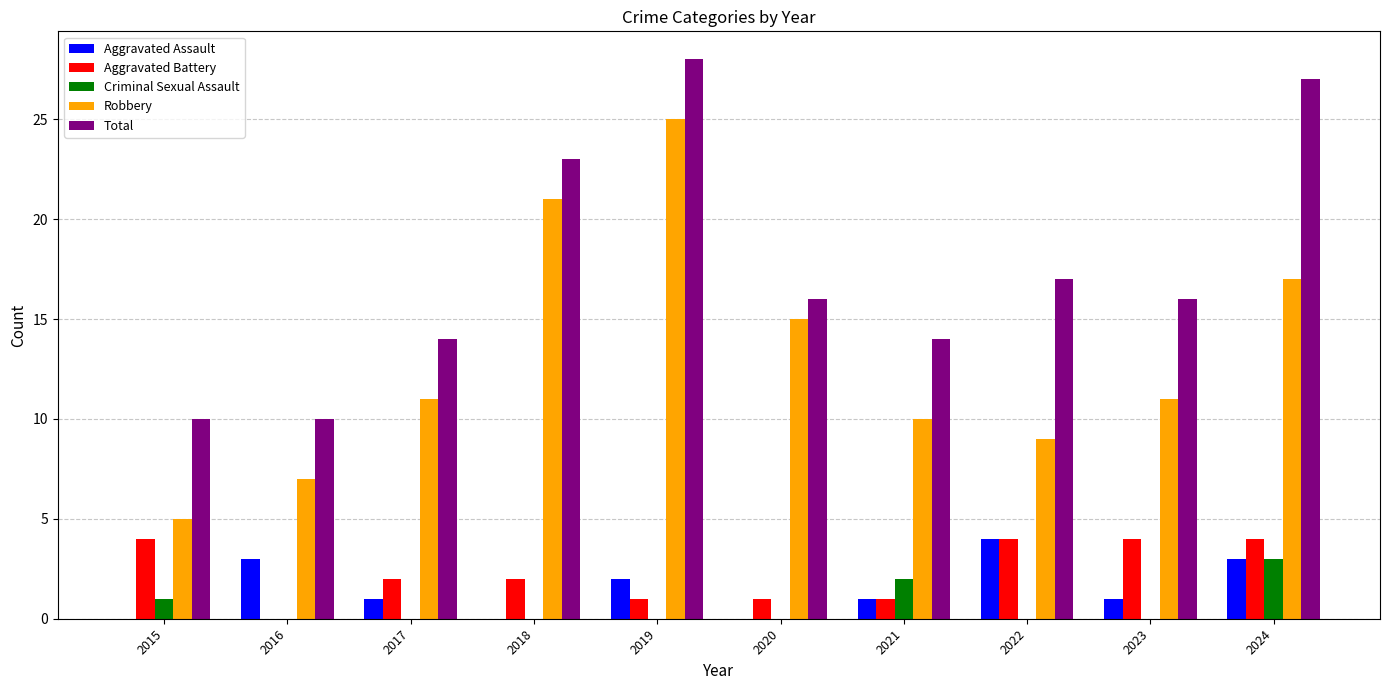

What is the total value across all series at 2015?

20